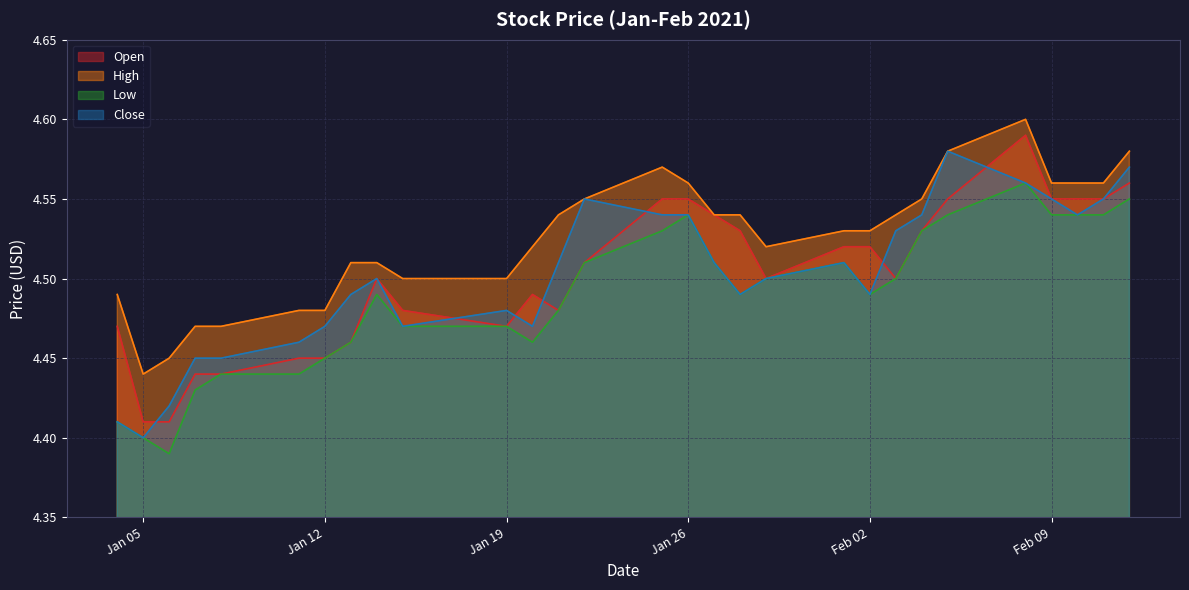

Which series changed the most between 2021-01-29 and 2021-02-10?

Open